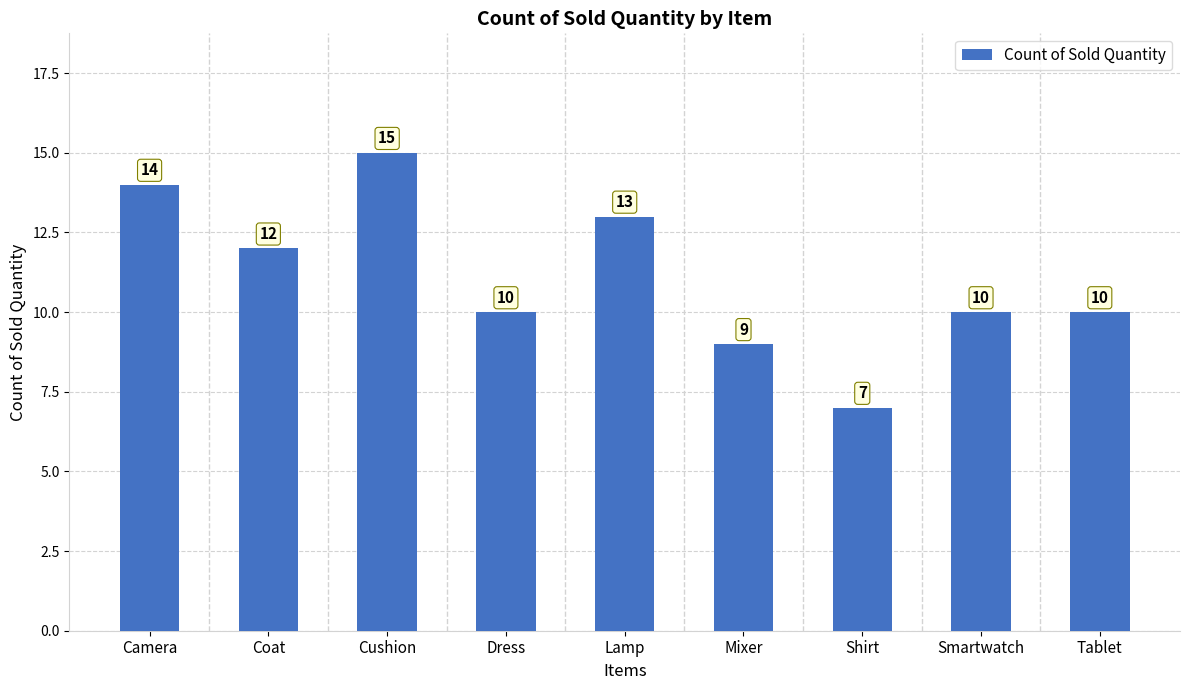

What is the difference between the values at Coat and Cushion?

3